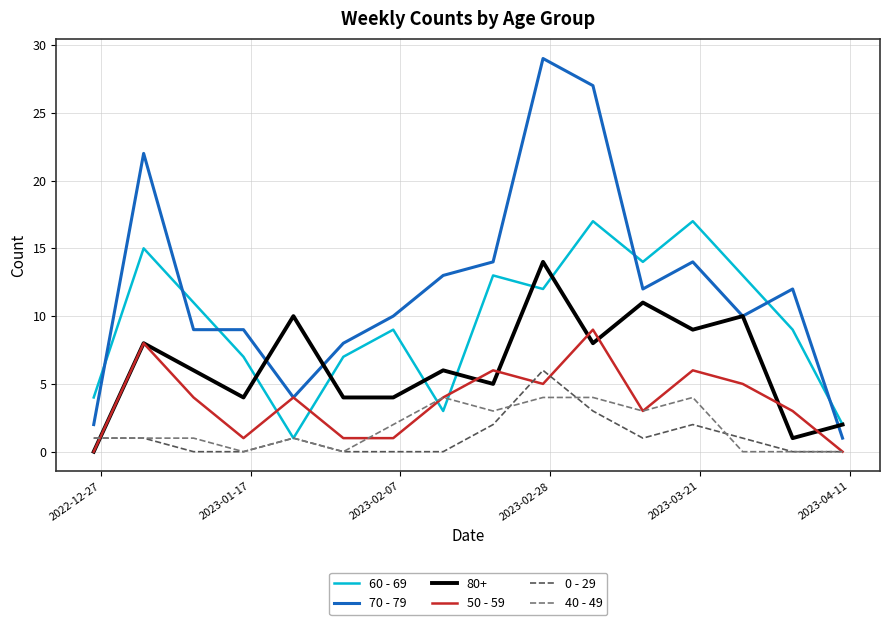

List the series in order of their peak value, highest first.

70 - 79, 60 - 69, 80+, 50 - 59, 0 - 29, 40 - 49